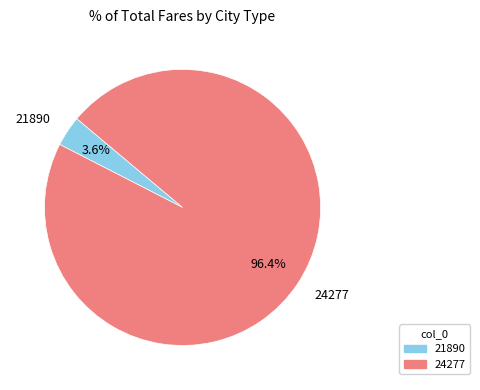

Is the sum of 24277 and 21890 greater than half?

Yes